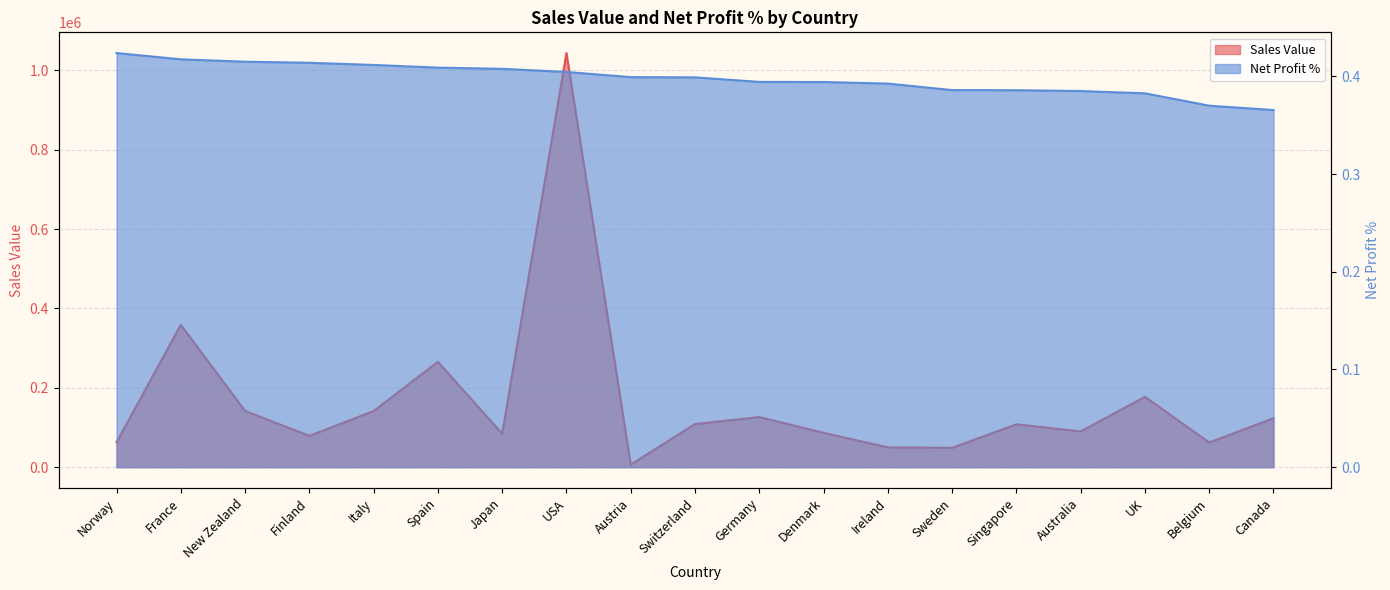

True or false: Sales Value has more than 1 interior local peaks.

True